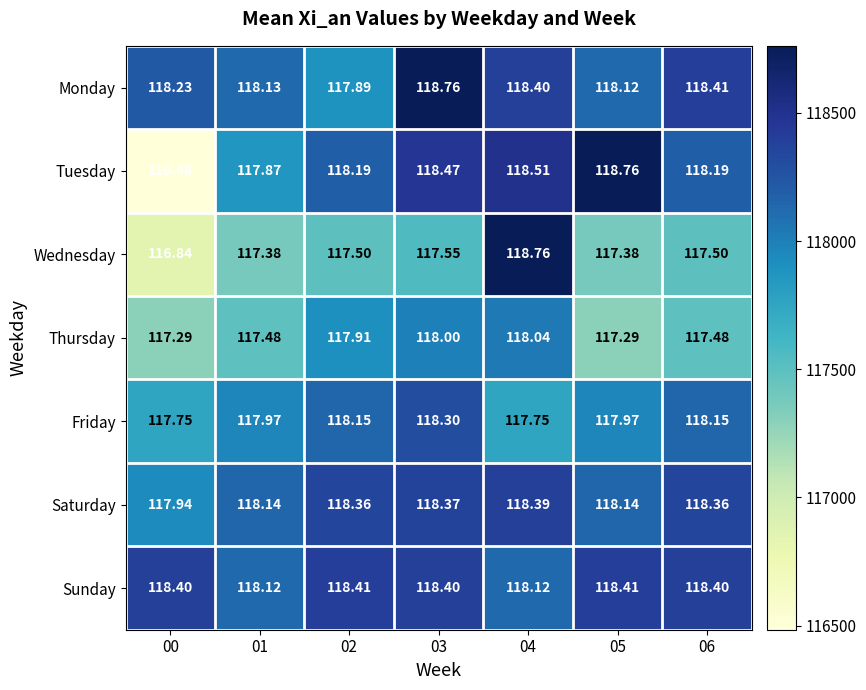

What is the smallest value displayed?

116484